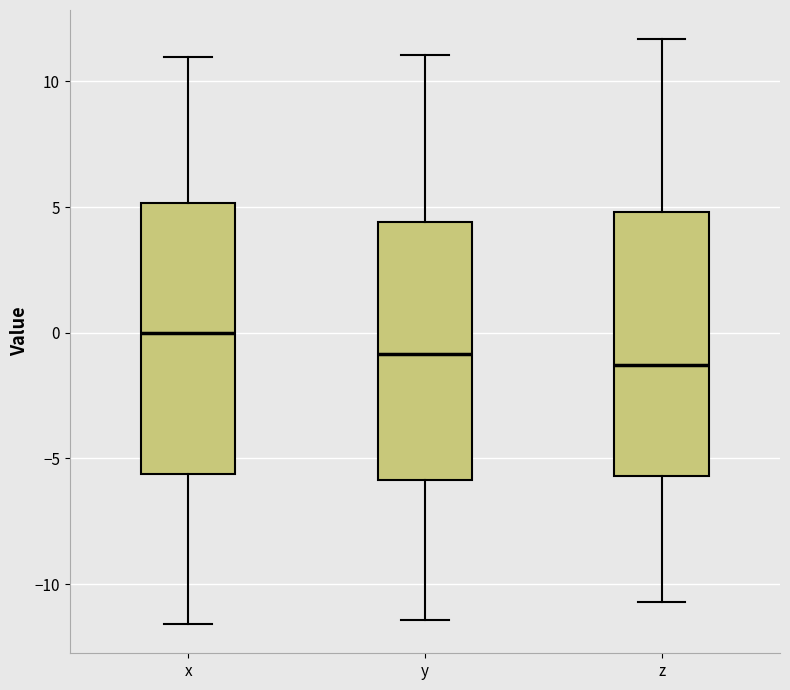

Reading left to right, read every box against the y-axis: the position of its median line, the range the box covers, and the ends of its whiskers. The values are not printed on the chart, so give them approximately, as read against the axis.

x: median 0.0, box -5.5 to 5.0, whiskers -11.5 to 11.0
y: median -1.0, box -6.0 to 4.5, whiskers -11.5 to 11.0
z: median -1.5, box -5.5 to 5.0, whiskers -10.5 to 11.5